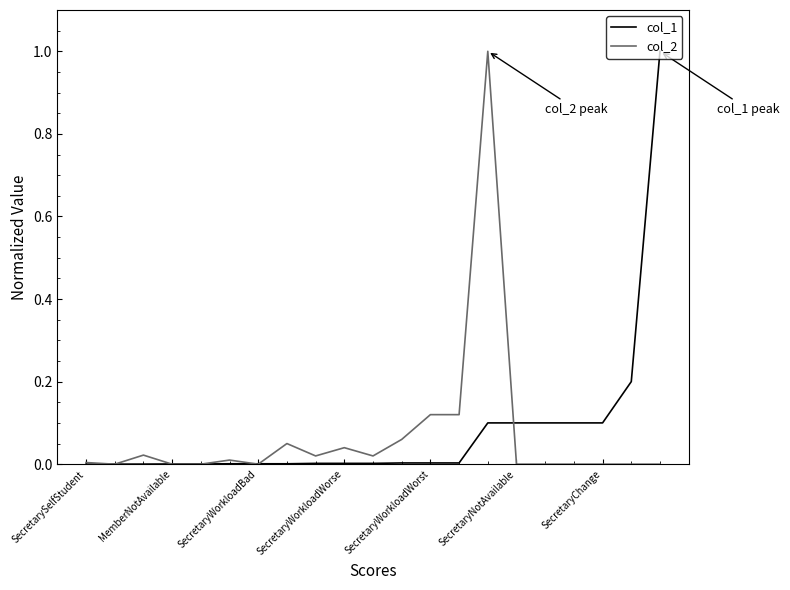

What is the greatest value displayed?

1.0